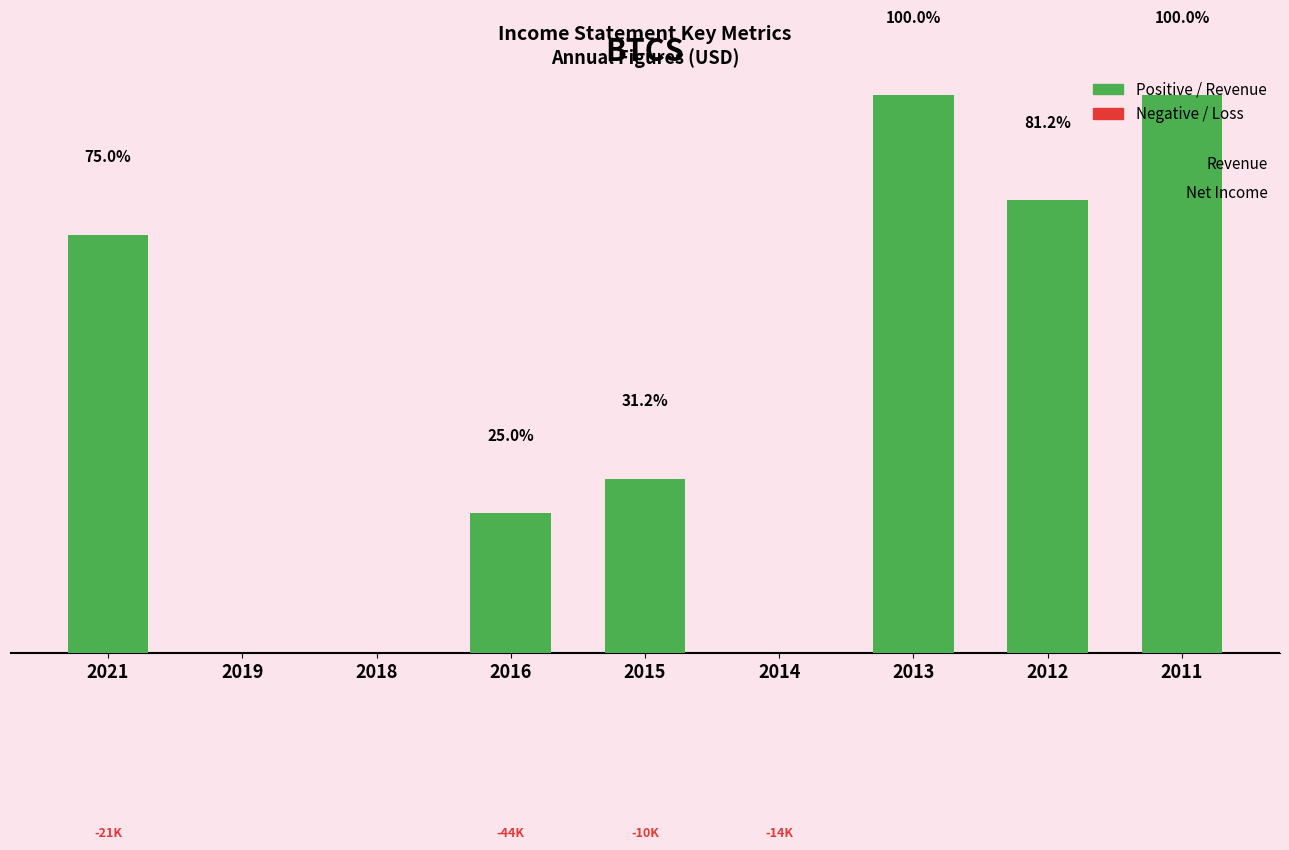

Where does the data first go above 500?

2021